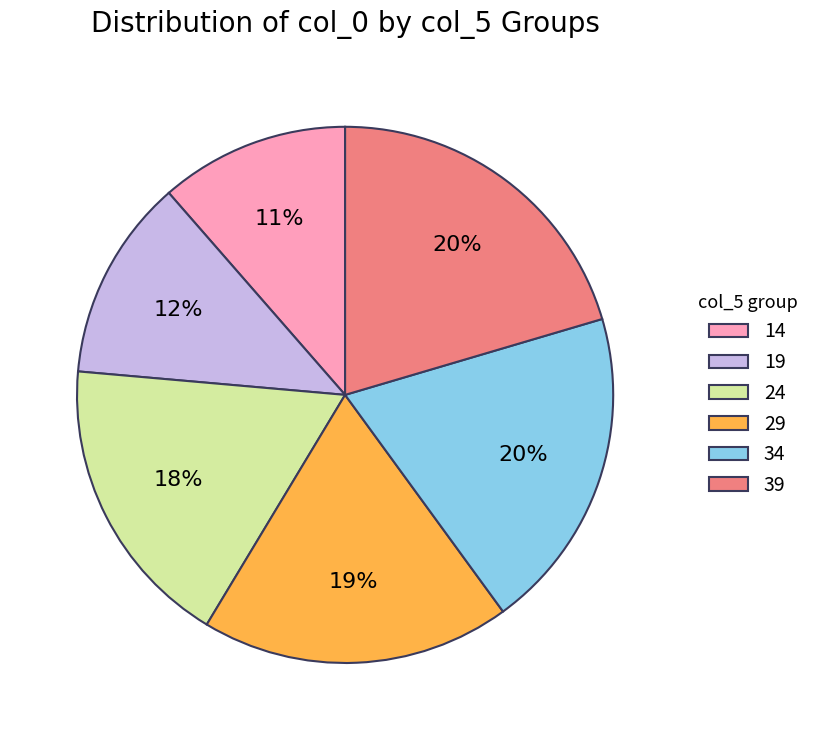

Which has a higher value, 24 or 14?

24